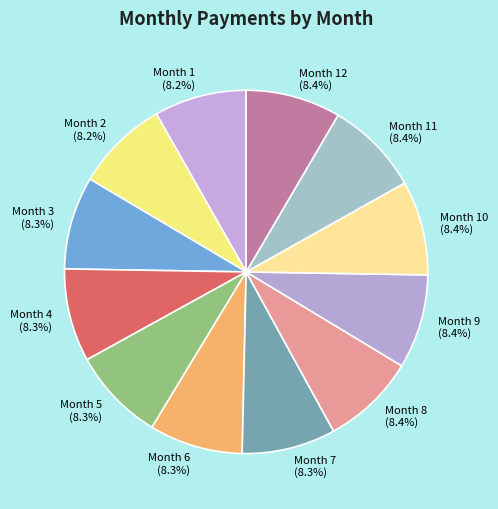

What portion of the pie excludes Month 9 (8.4%)?

91.6%